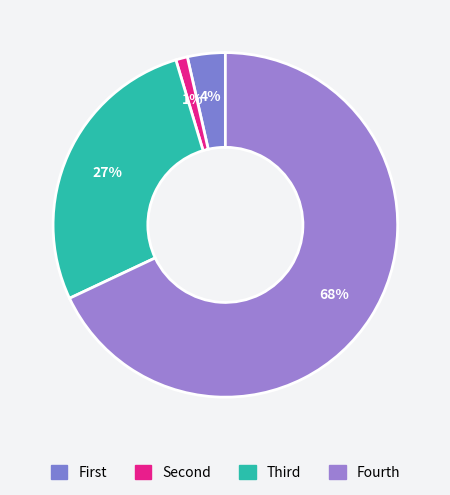

Rank the categories by value from lowest to highest.

Second, First, Third, Fourth